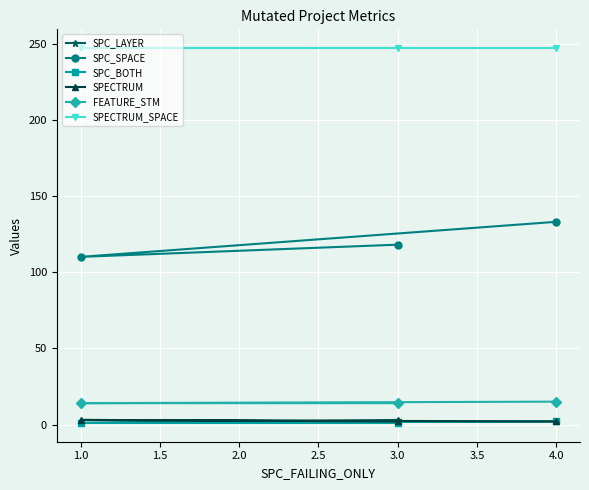

What is the smallest value displayed?

1